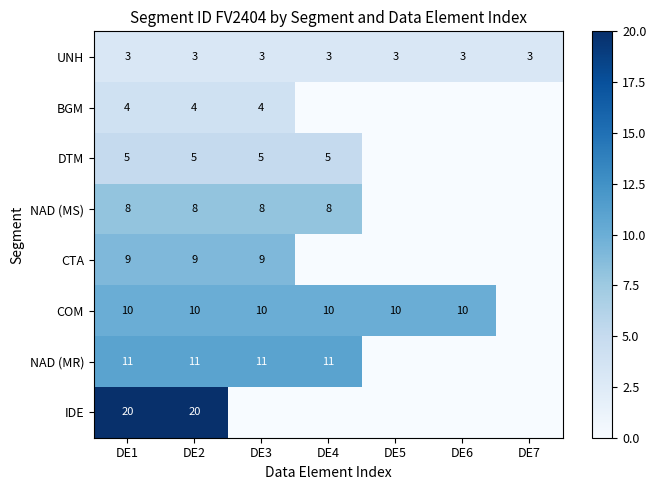

The value of NAD (MR) at DE2 is 19. True or false?

False